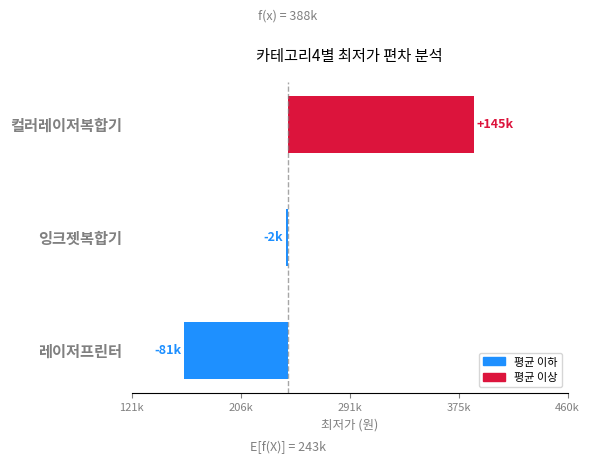

Is it true that the value at 레이저프린터 is -112212.8?

False